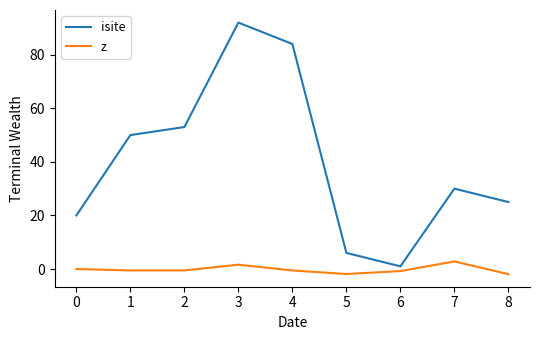

What is the spread (max minus min) of values at 0?

20.0